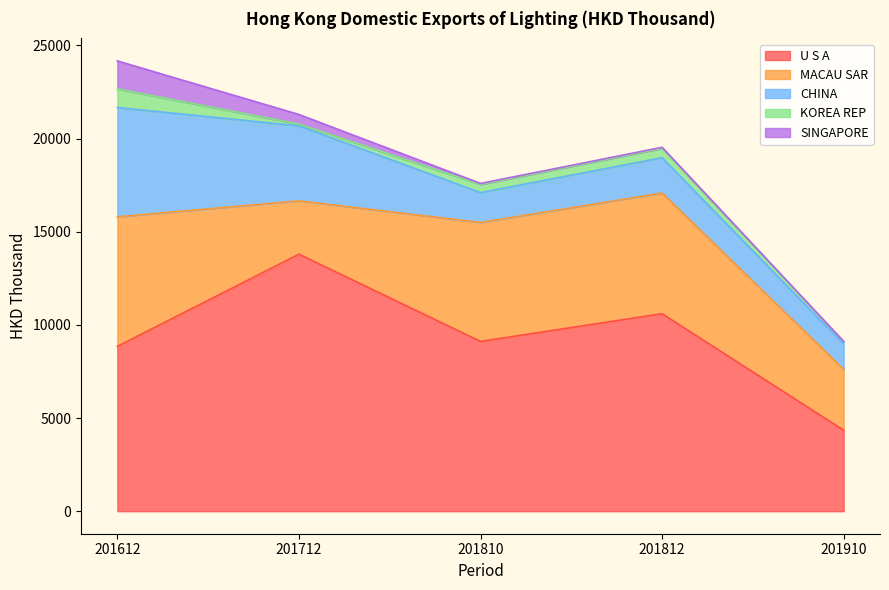

What is the difference between the highest and lowest values at 201712?

13697.3